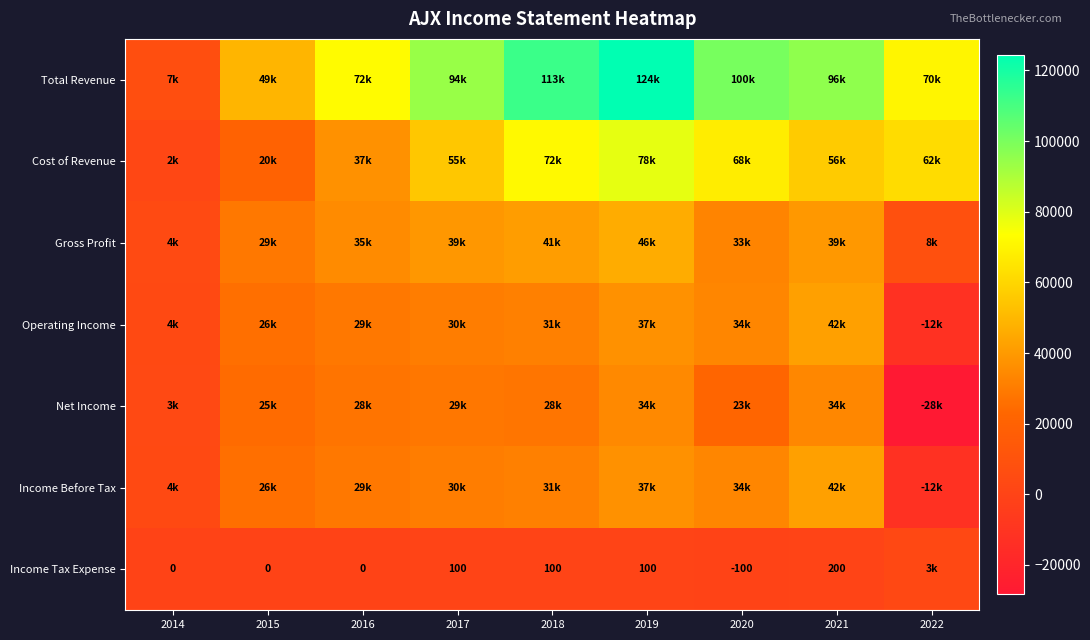

True or false: Income Tax Expense has a value of -133 at 2020.

False